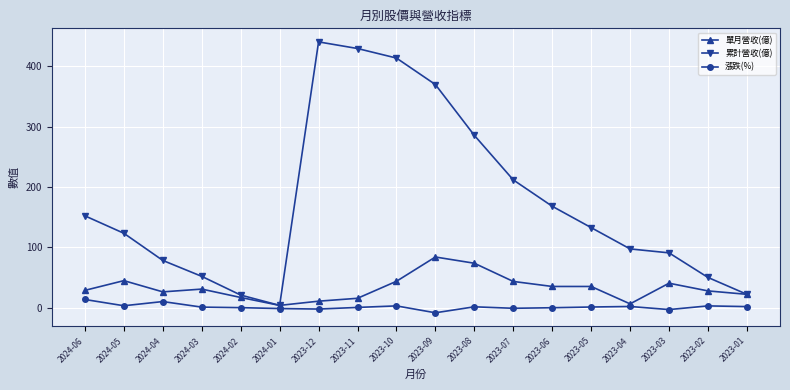

In 漲跌(%), how many points are higher than both neighbors (excluding endpoints)?

5